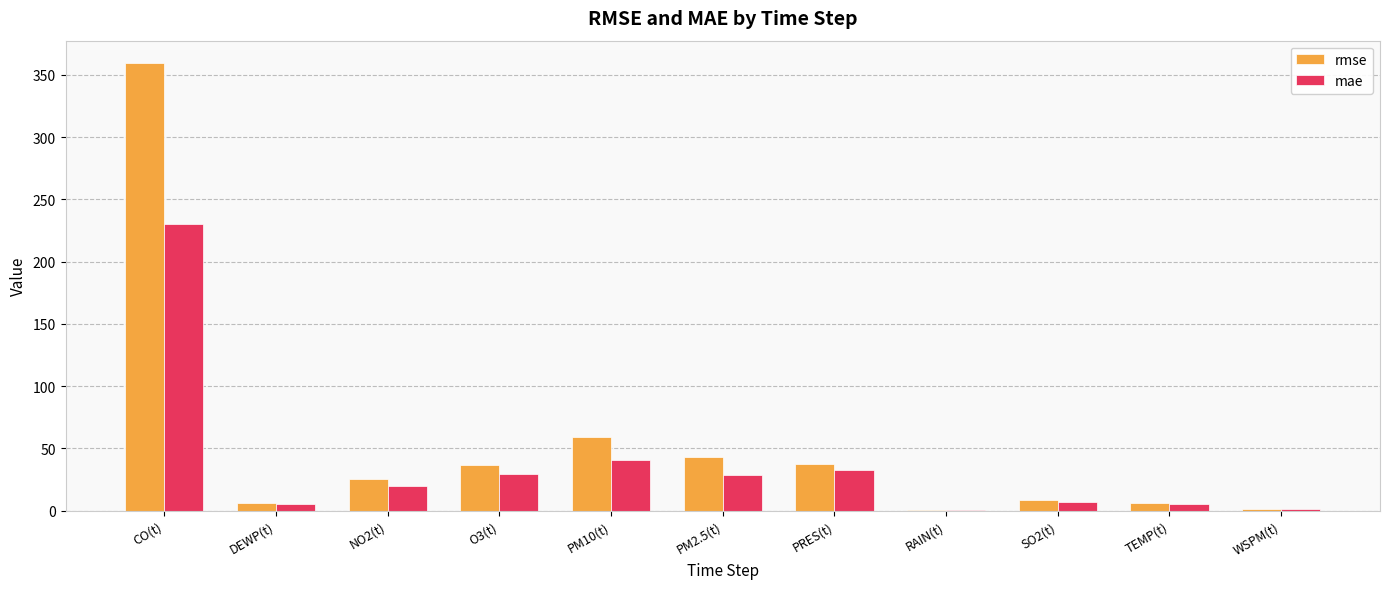

What is the sum of all mae values?

399.7